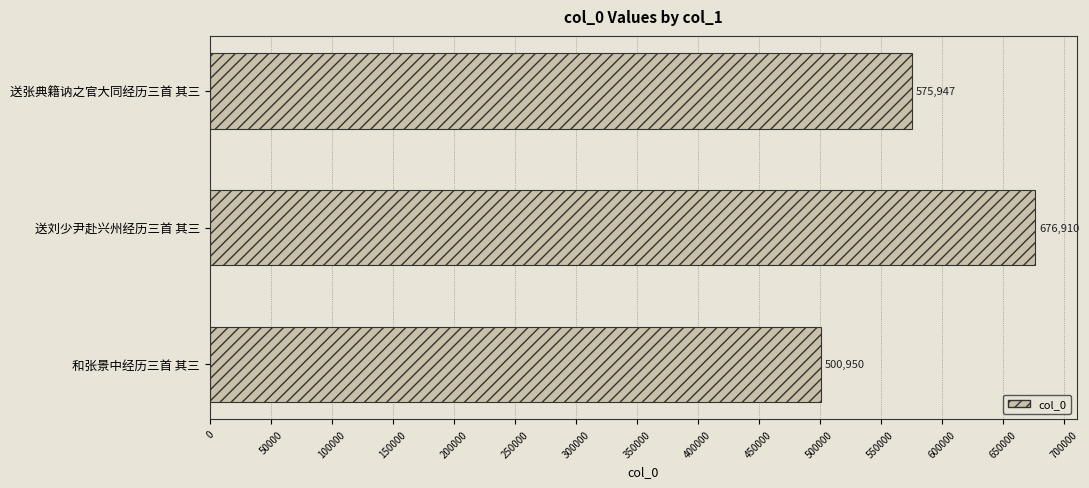

Approximately how many times larger is the value at 送刘少尹赴兴州经历三首 其三 compared to 送张典籍讷之官大同经历三首 其三?

1.2